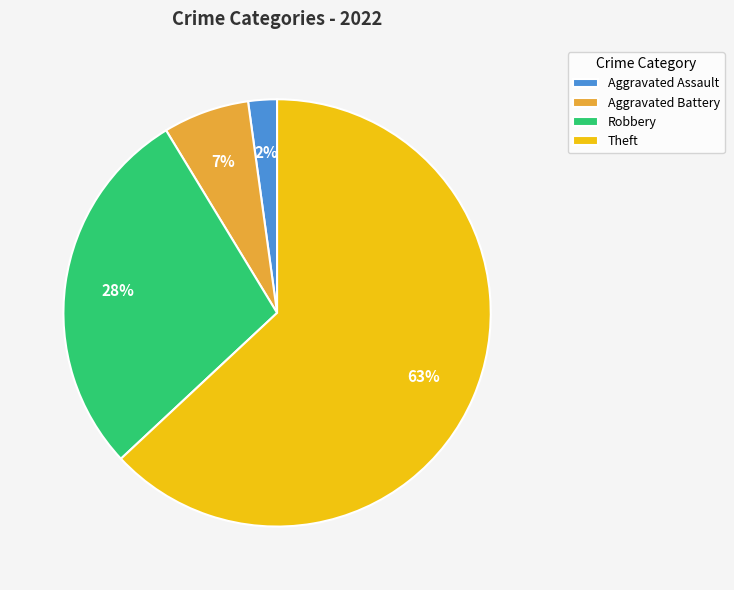

Count the number of slices in the pie.

4